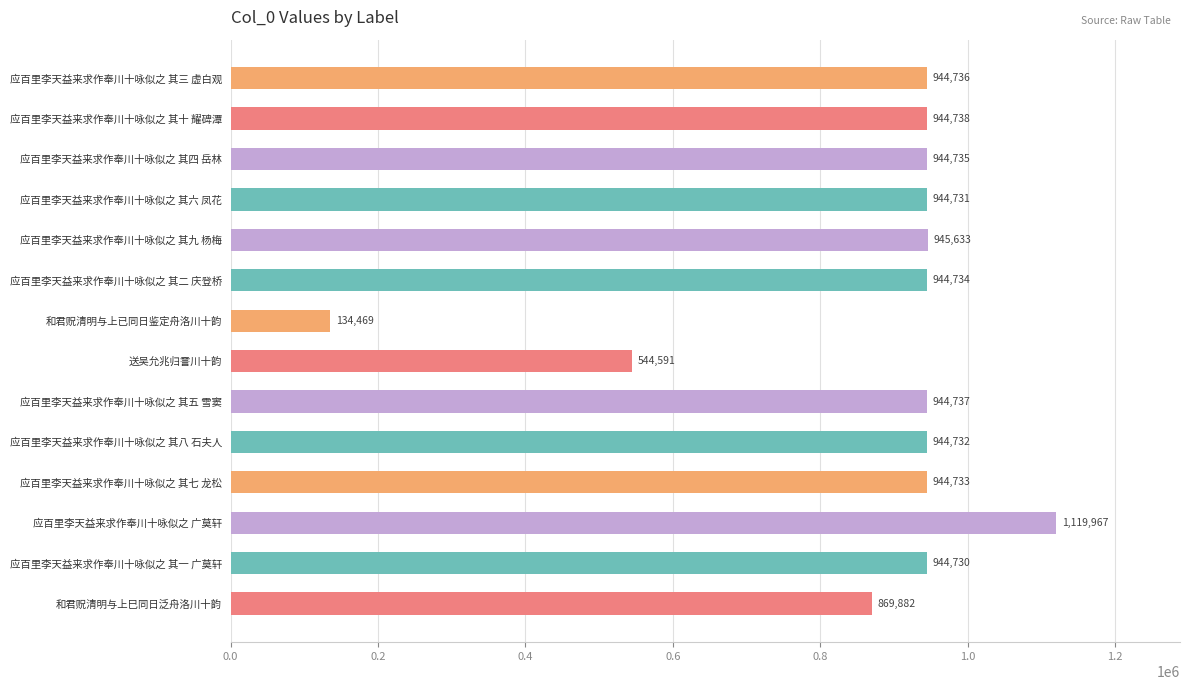

The value at 应百里李天益来求作奉川十咏似之 其二 庆登桥 is 944734. True or false?

True